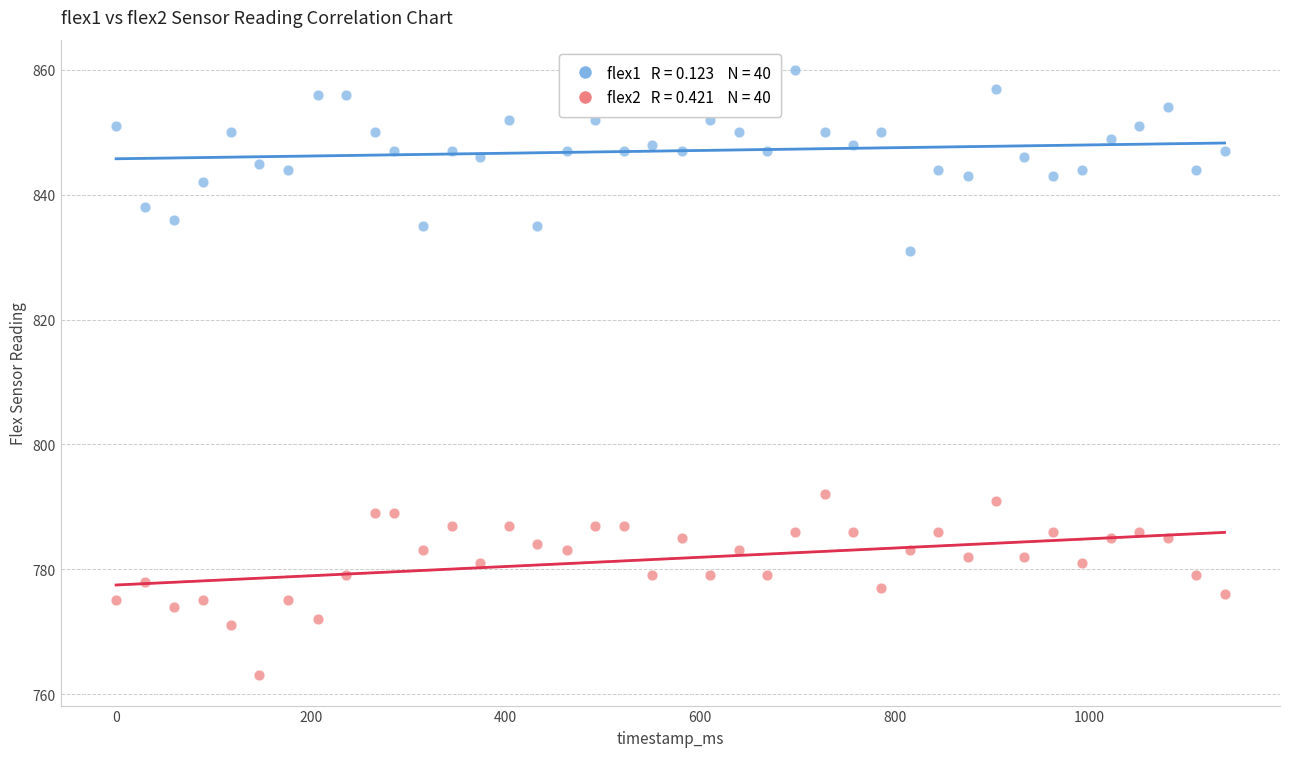

Across all data points, what is the range of X values (max minus min)?

1139